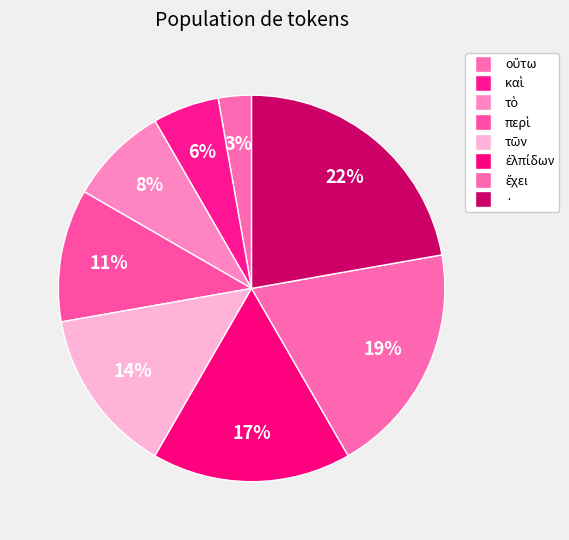

To the nearest percent, what is the average slice percentage?

12%